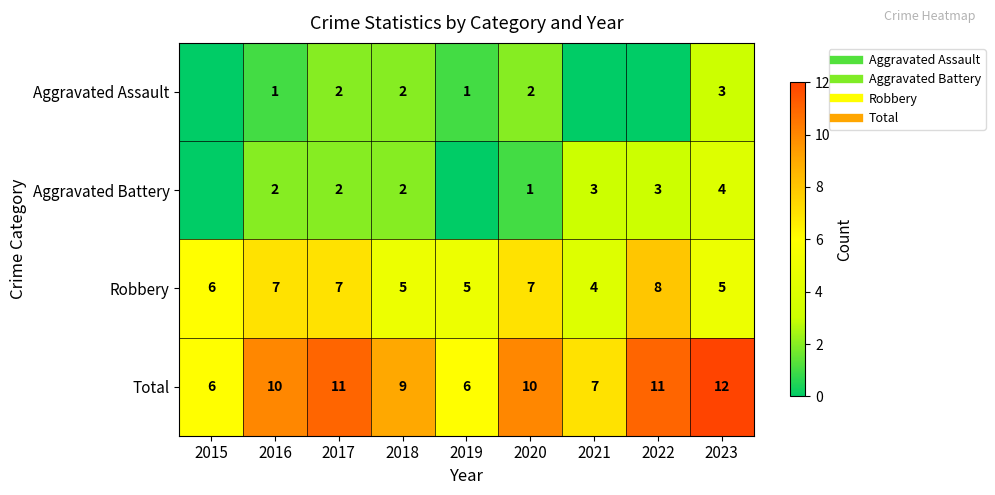

Which has a higher value, 2021 or 2018?

2018